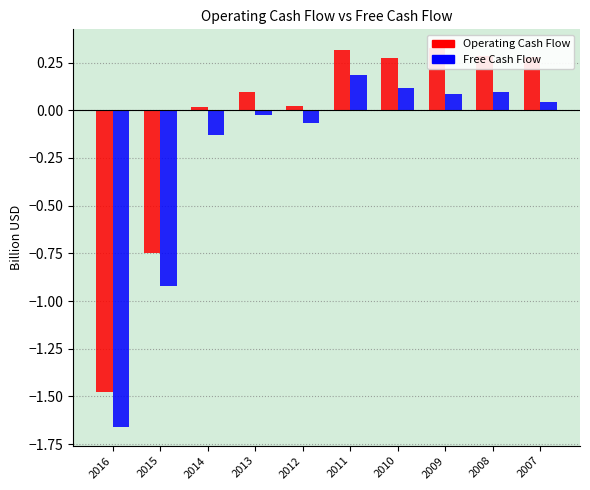

At which category is the sum across all series the highest?

2011